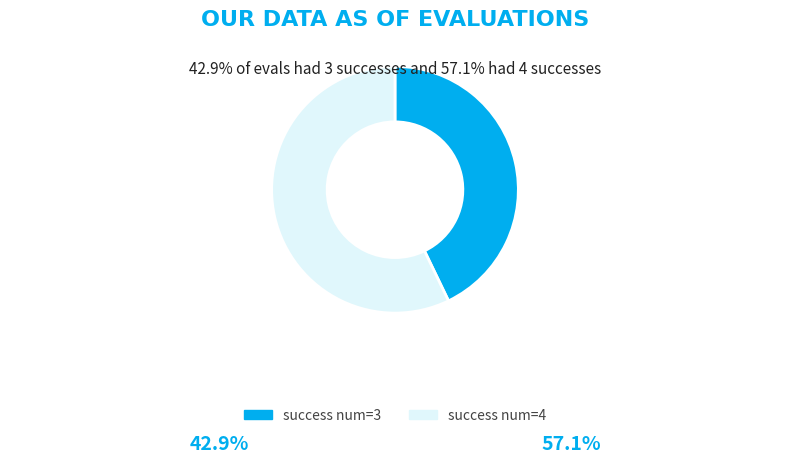

Rank the categories by value from lowest to highest.

success num=3, success num=4